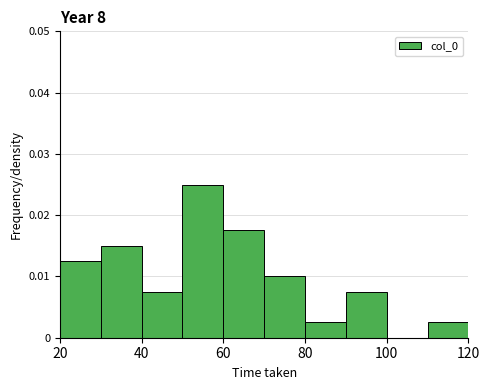

How tall is the bar that spans 60 to 70 on the x-axis? The values are not printed on the chart, so give them approximately, as read against the axis.

0.018